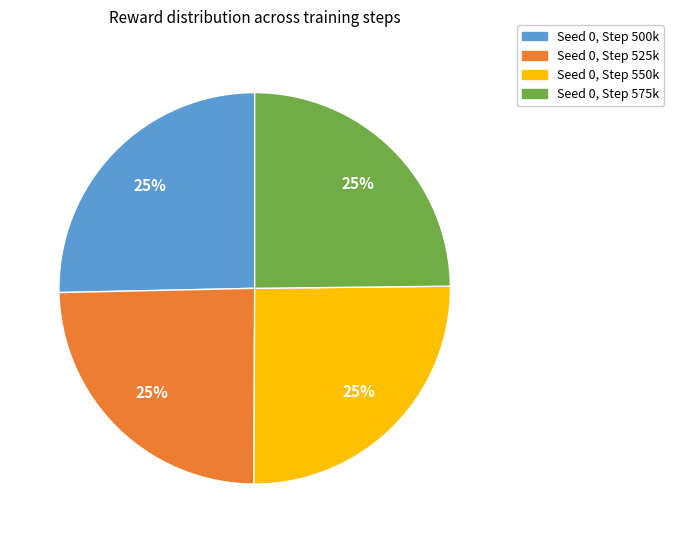

To the nearest percent, what is the average slice percentage?

25%